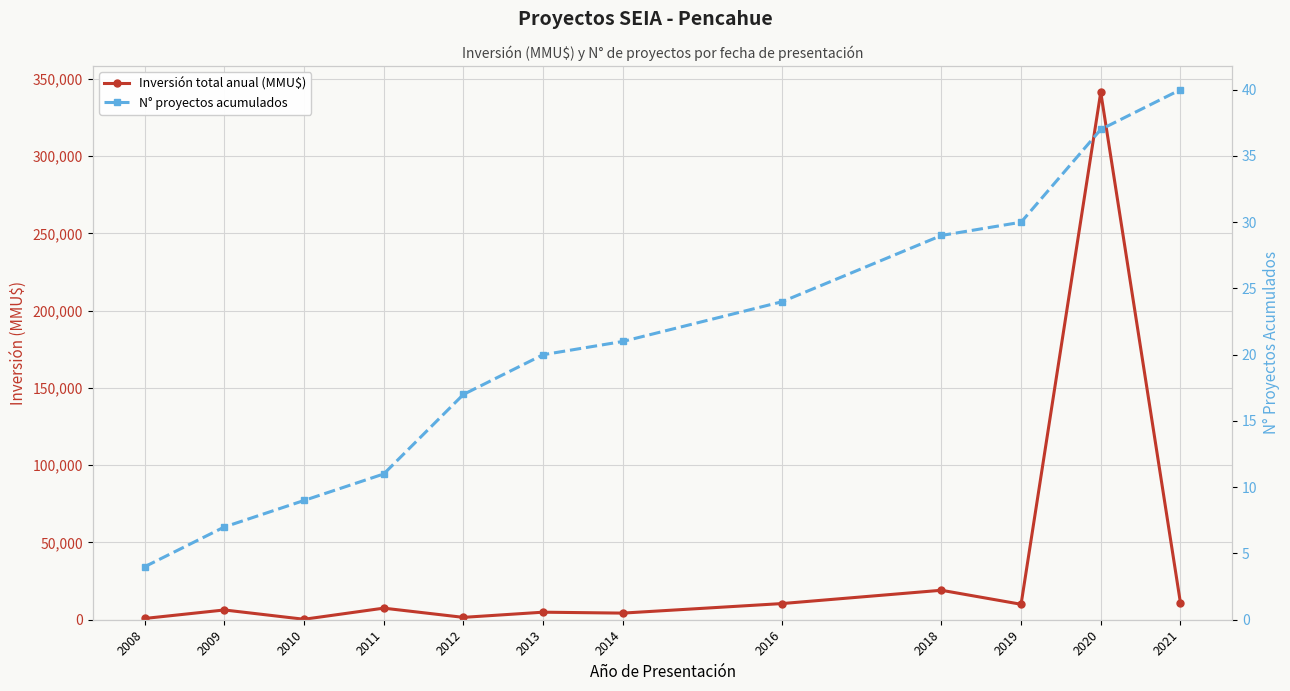

Which series has the largest total across all categories?

Inversión total anual (MMU$)